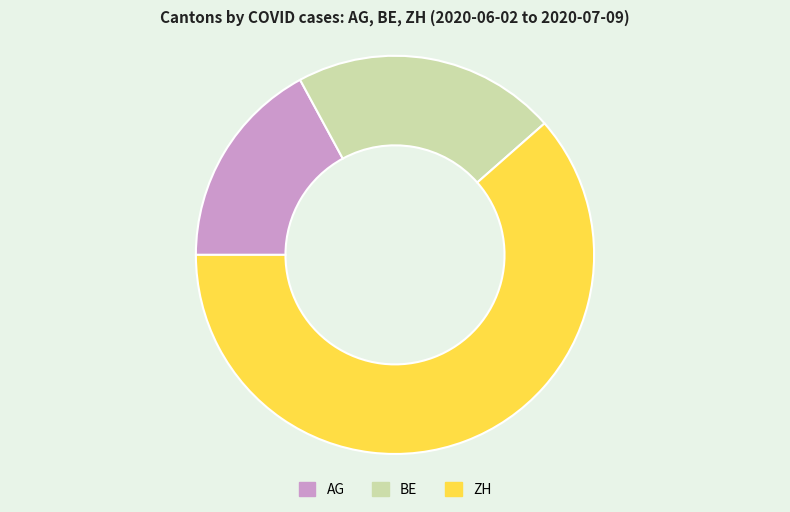

What is the ratio of the value at ZH to the value at BE?

2.9